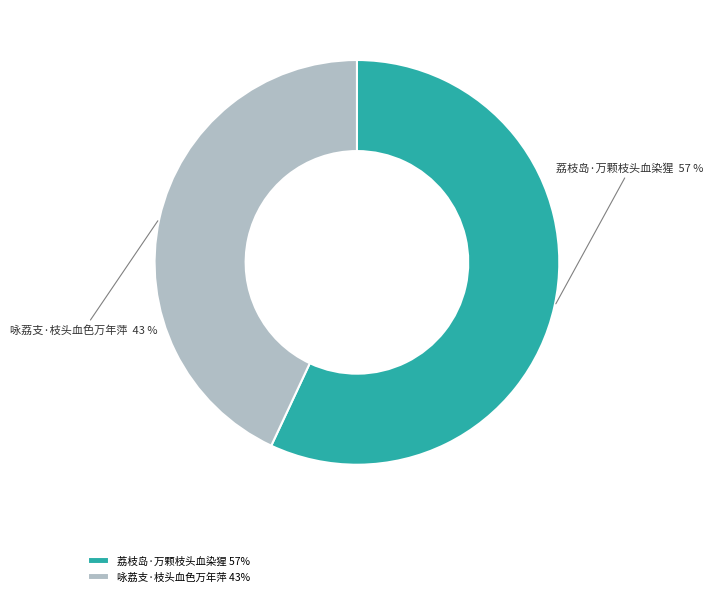

Combined, do 咏荔支·枝头血色万年萍 43% and 荔枝岛·万颗枝头血染猩 57% account for over 50%?

Yes